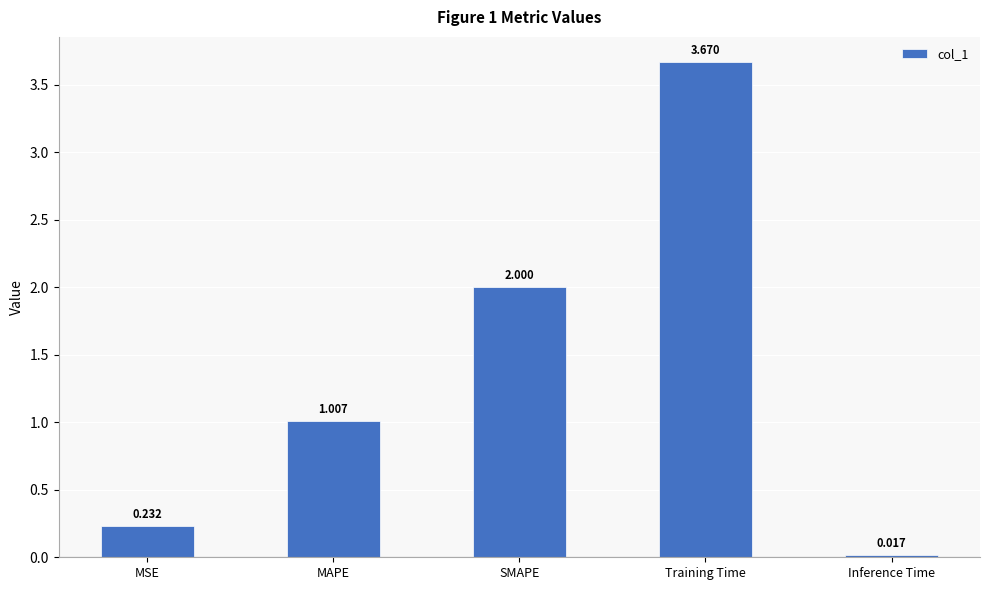

What is the label of the 5th bar from the left?

Inference Time